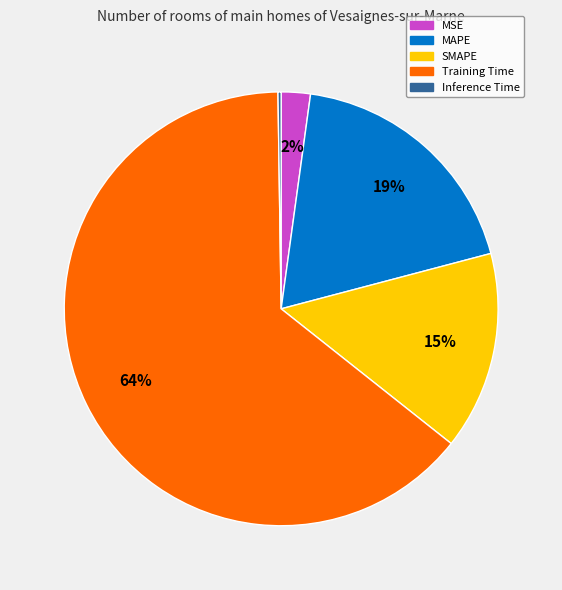

What percentage is the SMAPE slice, to the nearest percent?

15%